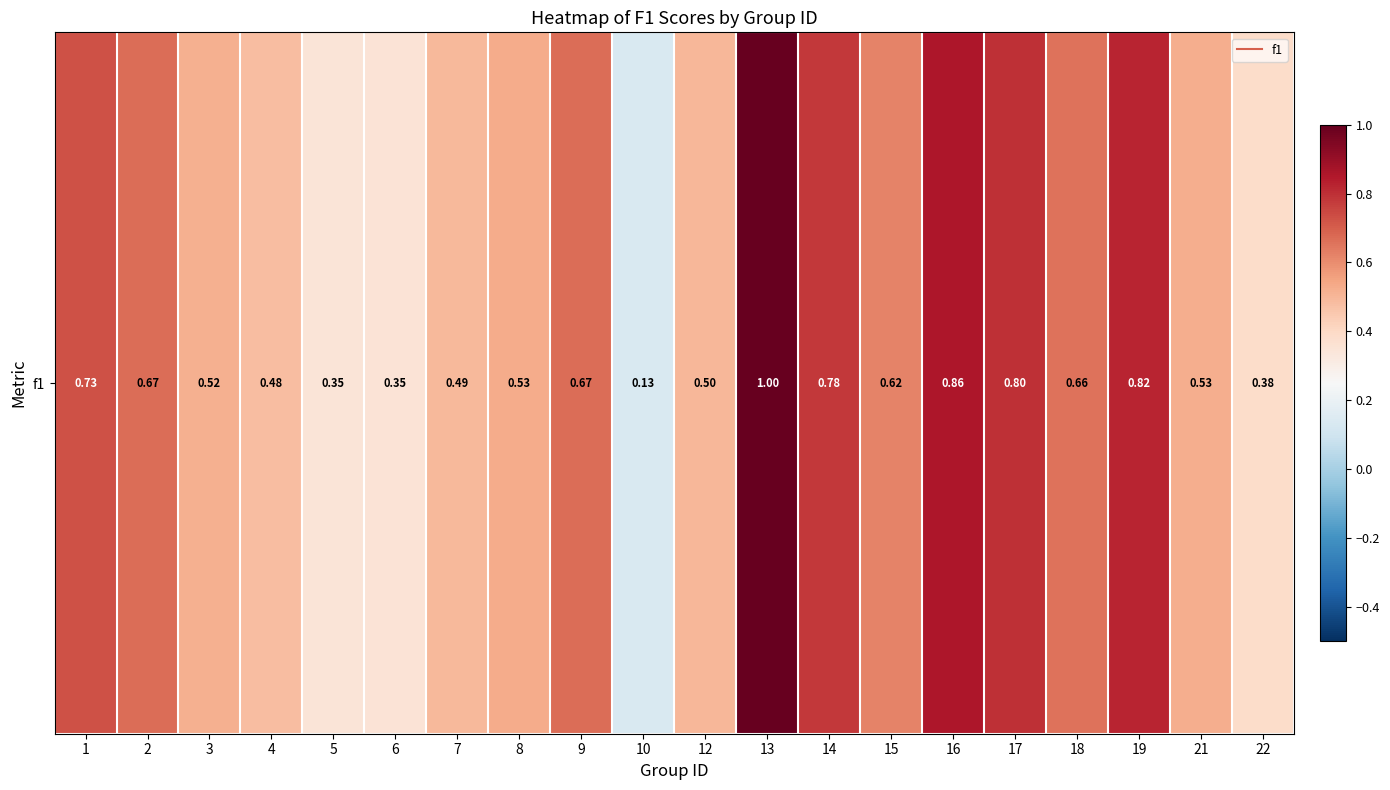

Which has a higher value, 1 or 12?

1